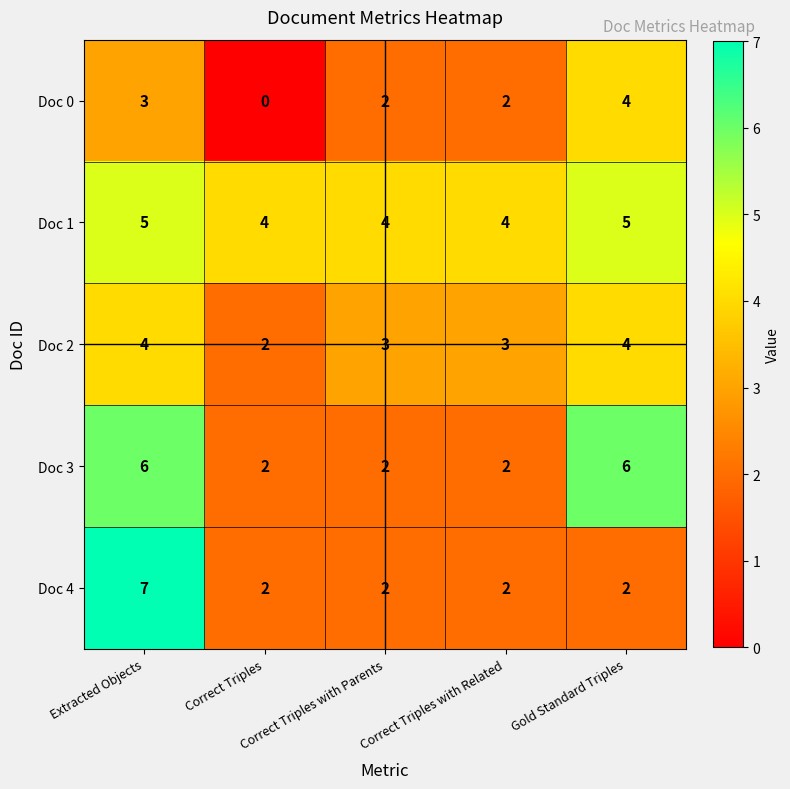

Count the Doc 2 values in the range 3 to 4.

4